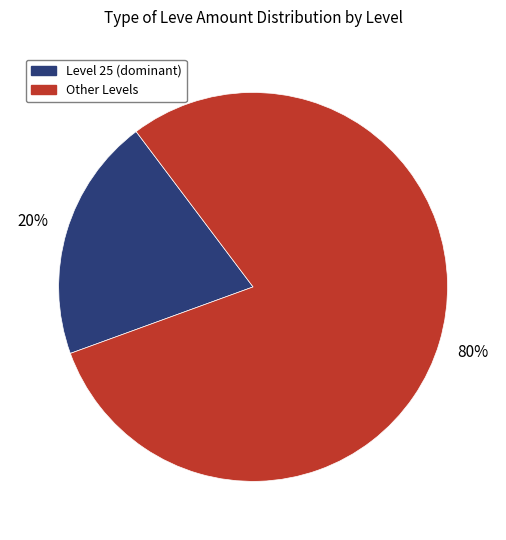

Is there a majority slice in this chart?

Yes